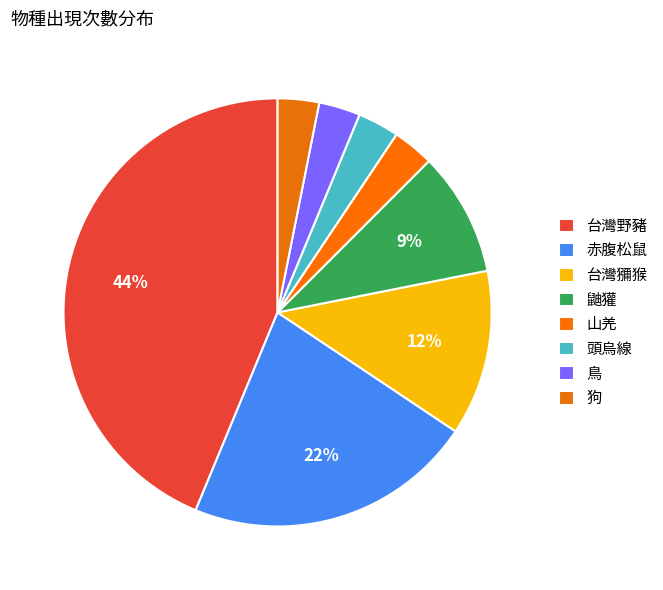

How many segments does this pie chart have?

8